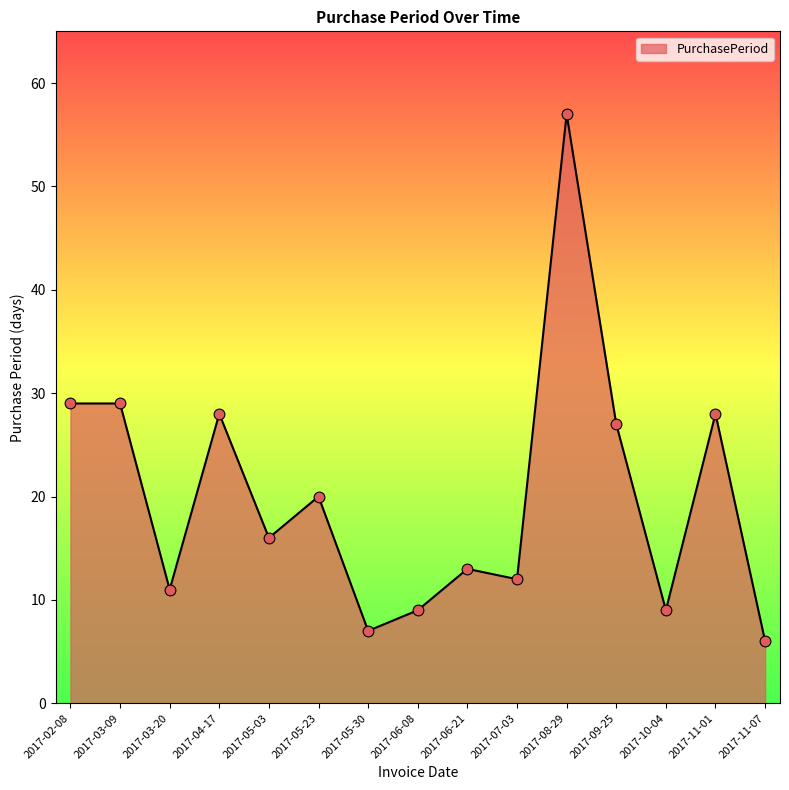

Approximately how many times larger is the value at 2017-06-08 compared to 2017-10-04?

1.0